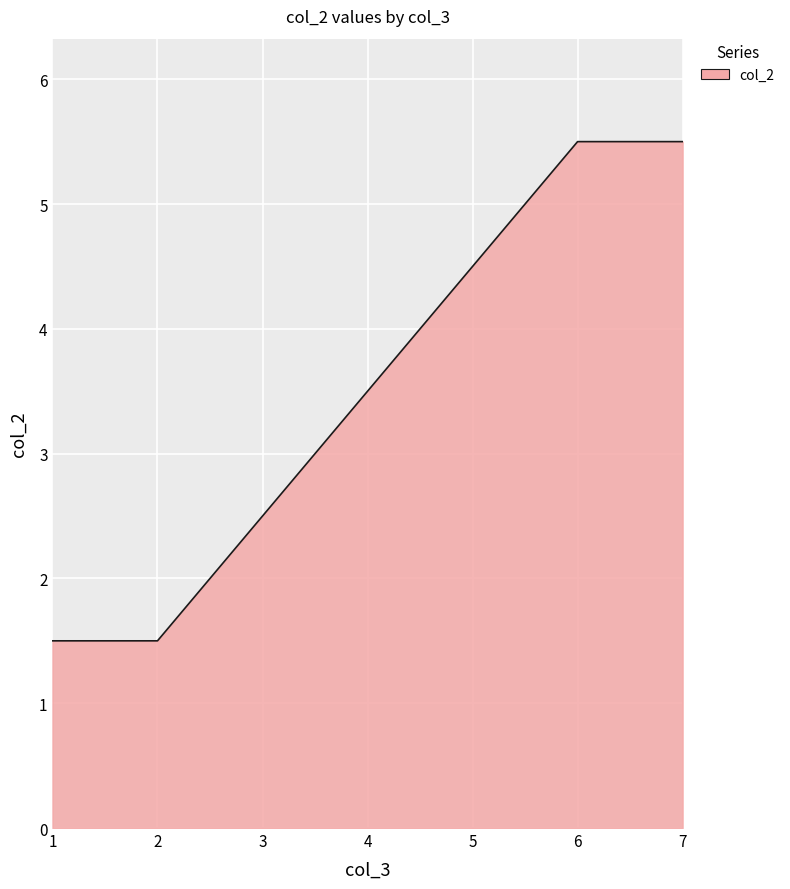

How many lines are shown in the chart?

1